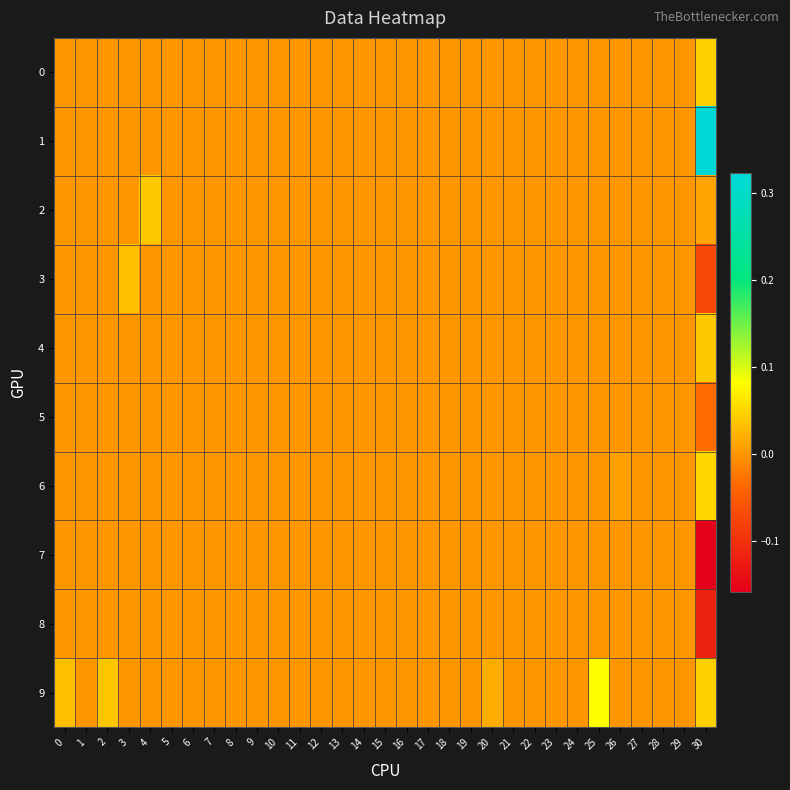

Which series has the largest range (max minus min)?

1